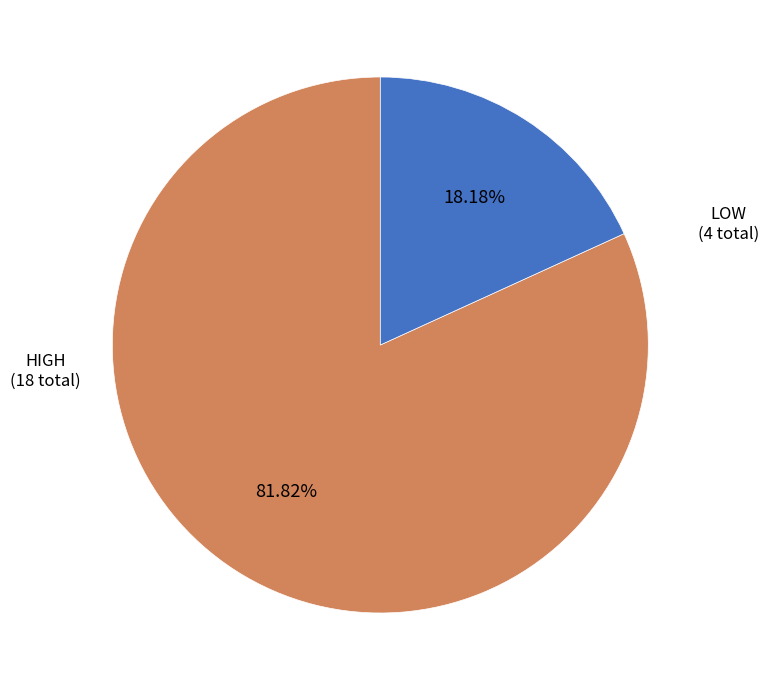

Does any single category account for the majority?

Yes